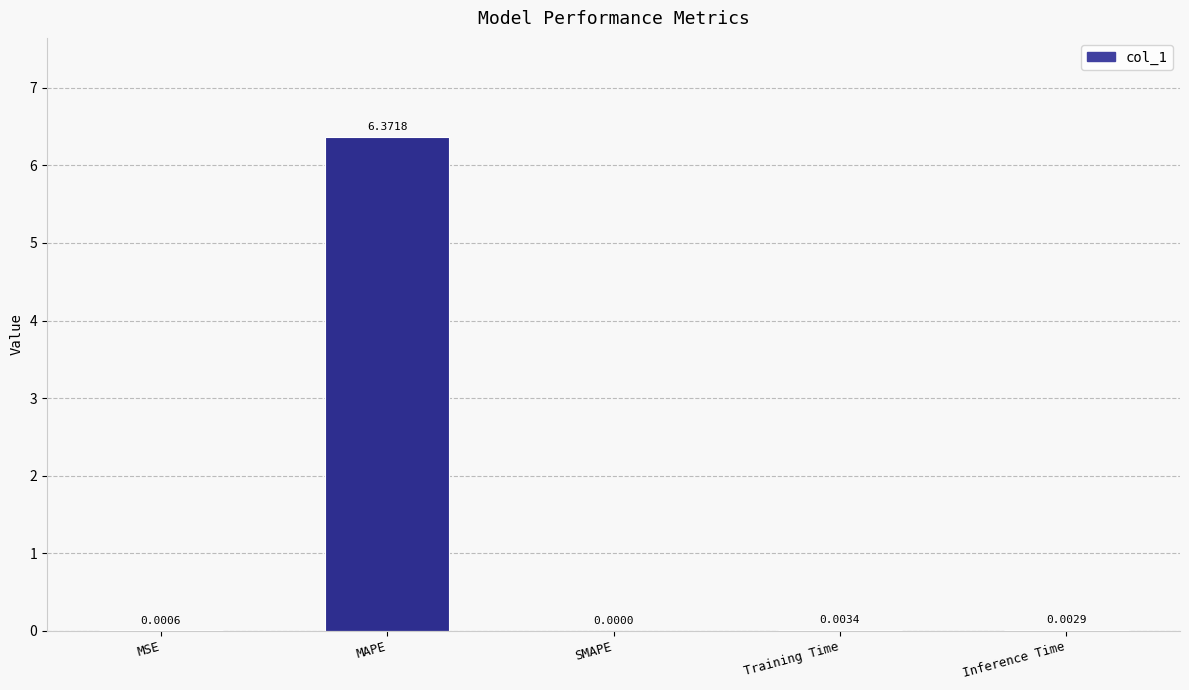

At which category does the chart reach its peak across all series?

MAPE